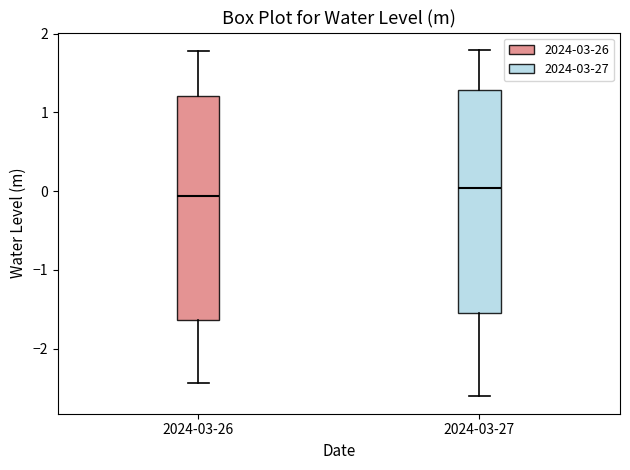

Reading left to right, read every box against the y-axis: the position of its median line, the range the box covers, and the ends of its whiskers. The values are not printed on the chart, so give them approximately, as read against the axis.

2024-03-26: median -0.1, box -1.6 to 1.2, whiskers -2.4 to 1.8
2024-03-27: median 0.0, box -1.6 to 1.3, whiskers -2.6 to 1.8